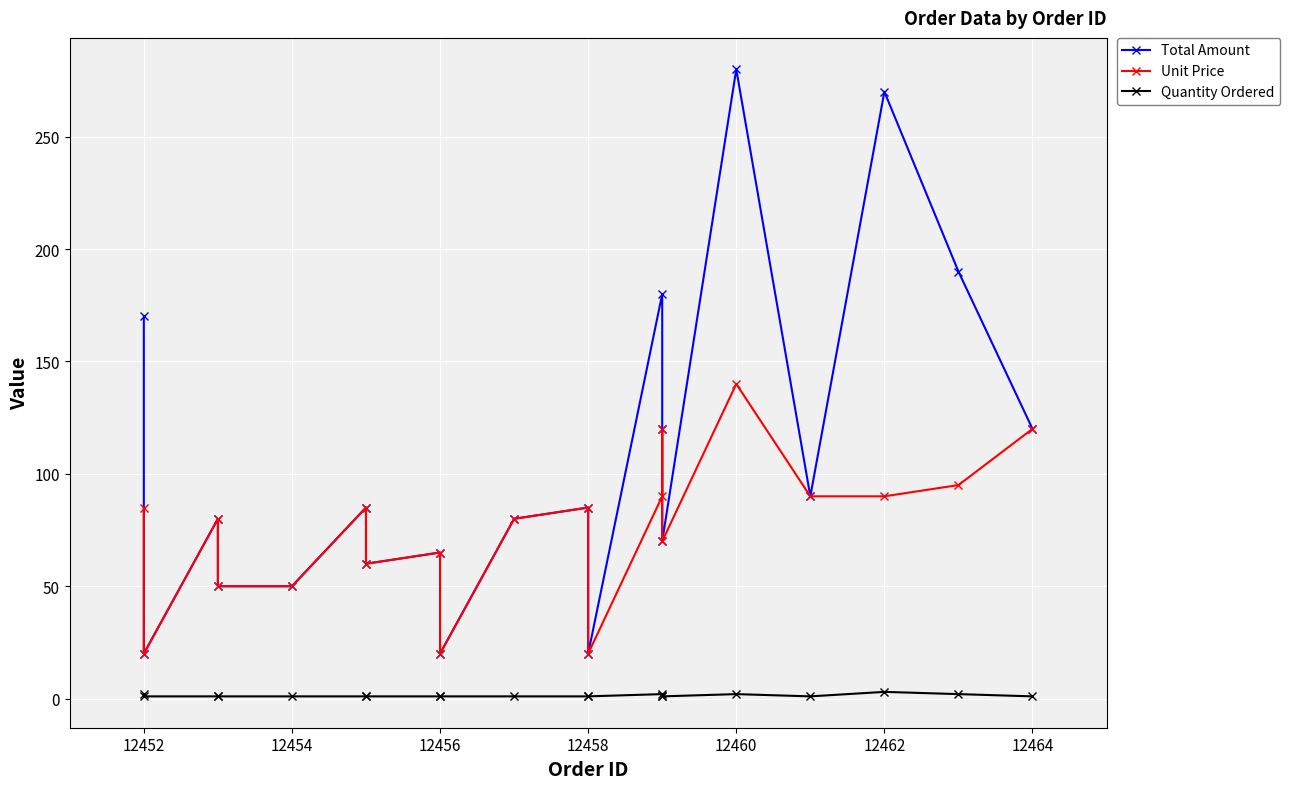

In Total Amount, how many points are lower than both neighbors (excluding endpoints)?

6